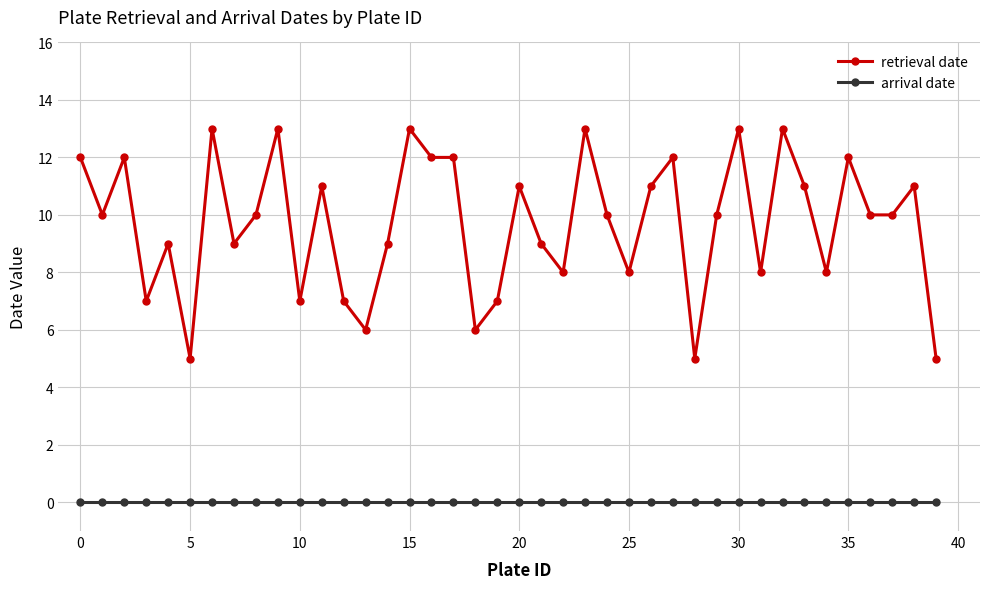

List the series in order of their overall mean, highest first.

retrieval date, arrival date